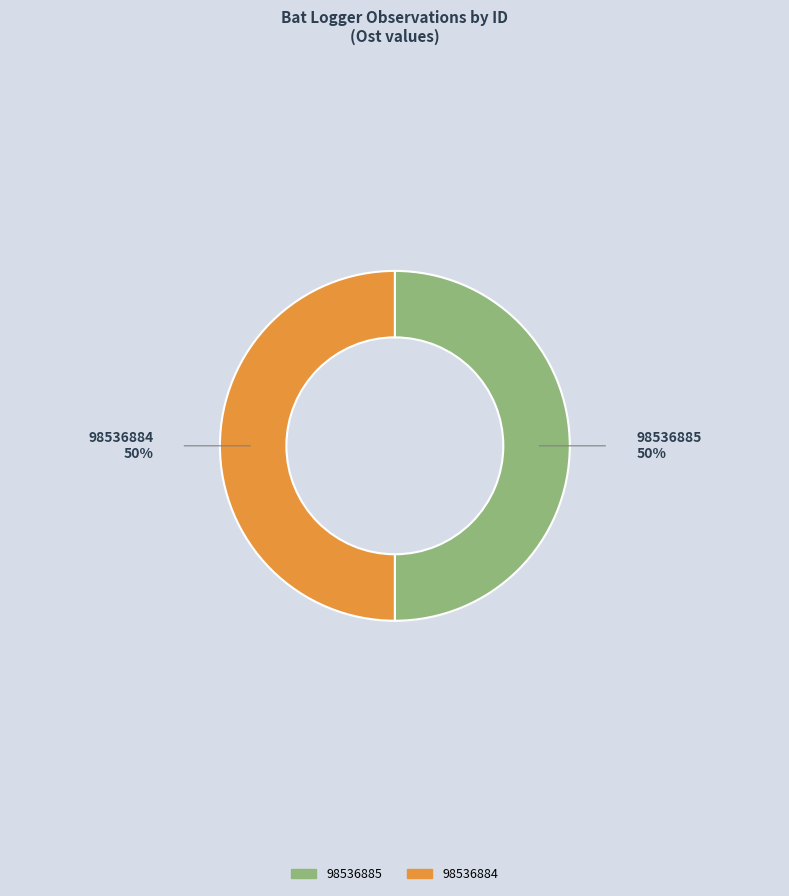

Is it true that 98536884 is 50% of the pie?

True